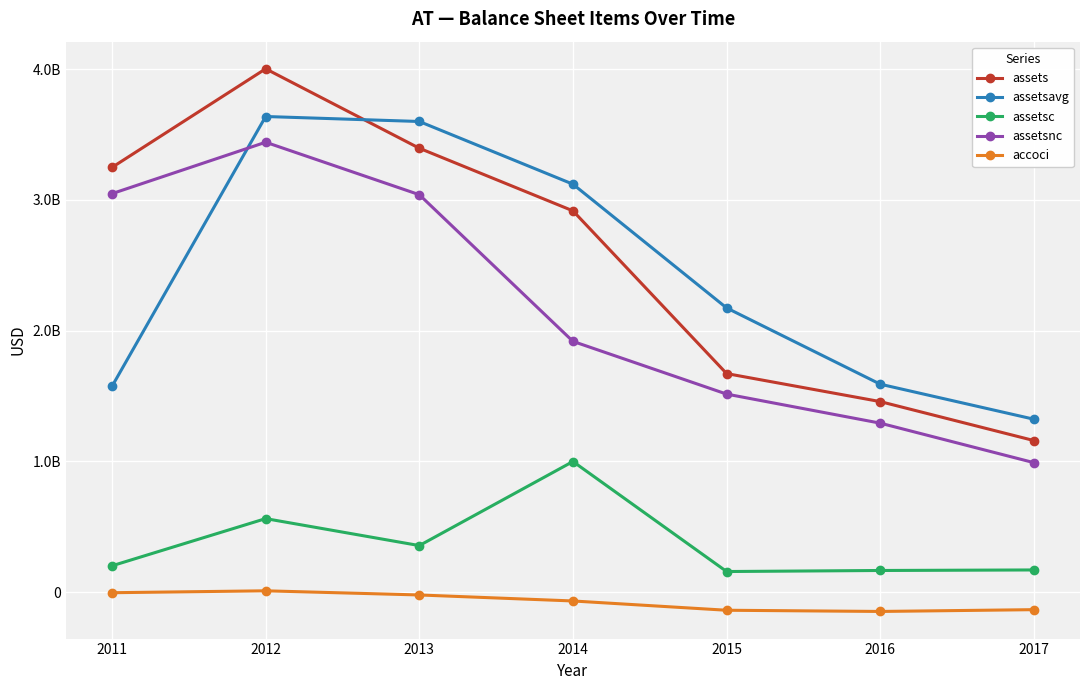

True or false: accoci has more than 2 interior local peaks.

False